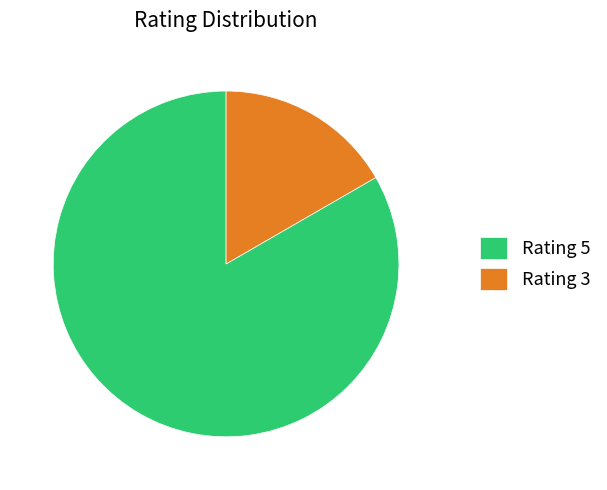

Is the sum of Rating 5 and Rating 3 greater than half?

Yes